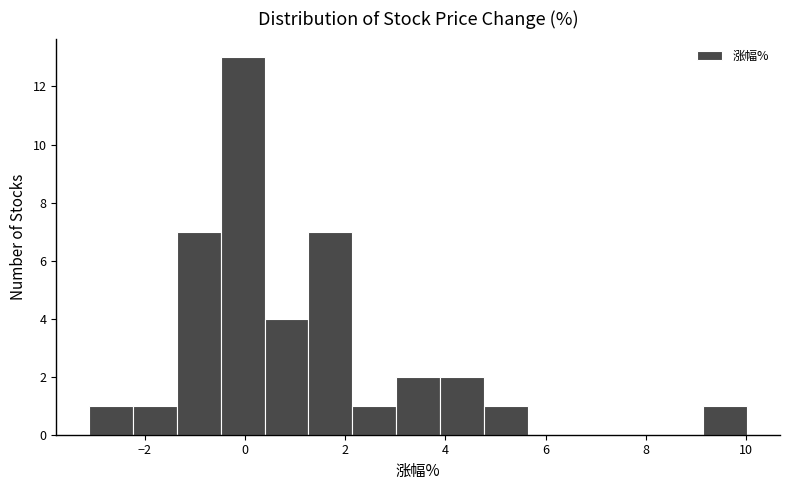

Reading left to right, transcribe this chart: for each bar, give the range it covers on the x-axis and its height. Neither the bar edges nor the heights are printed on the chart, so give them approximately, as read against the axes.

-3.2 to -2.2: 1
-2.2 to -1.4: 1
-1.4 to -0.4: 7
-0.4 to 0.4: 13
0.4 to 1.2: 4
1.2 to 2.2: 7
2.2 to 3.0: 1
3.0 to 3.8: 2
3.8 to 4.8: 2
4.8 to 5.6: 1
5.6 to 6.6: 0
6.6 to 7.4: 0
7.4 to 8.2: 0
8.2 to 9.2: 0
9.2 to 10.0: 1